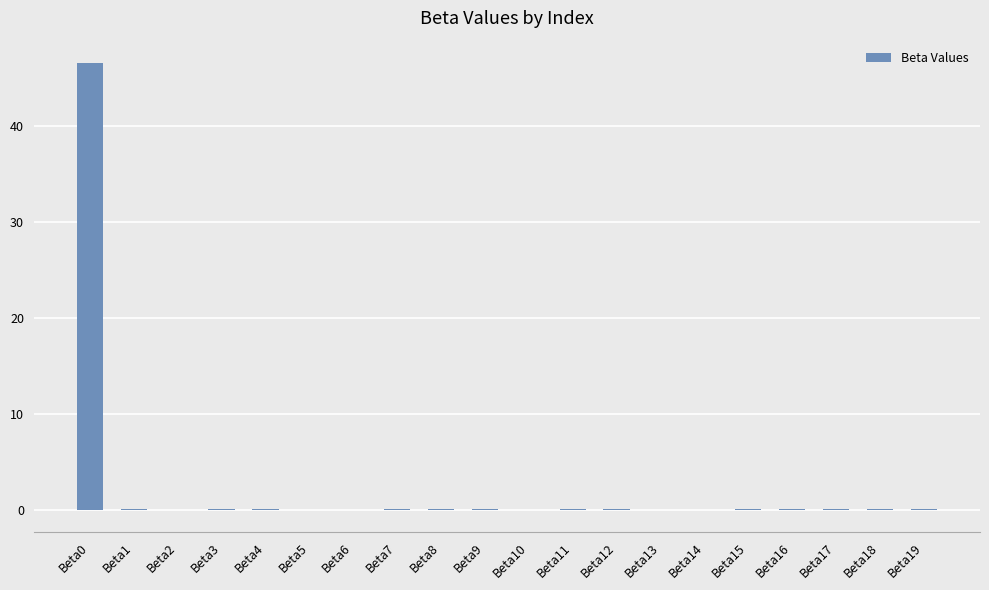

How many data points does each series have?

20